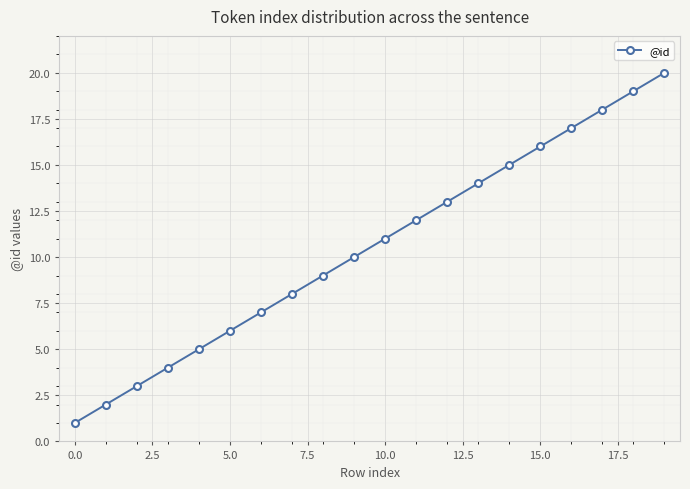

What is the maximum value shown in the chart?

20